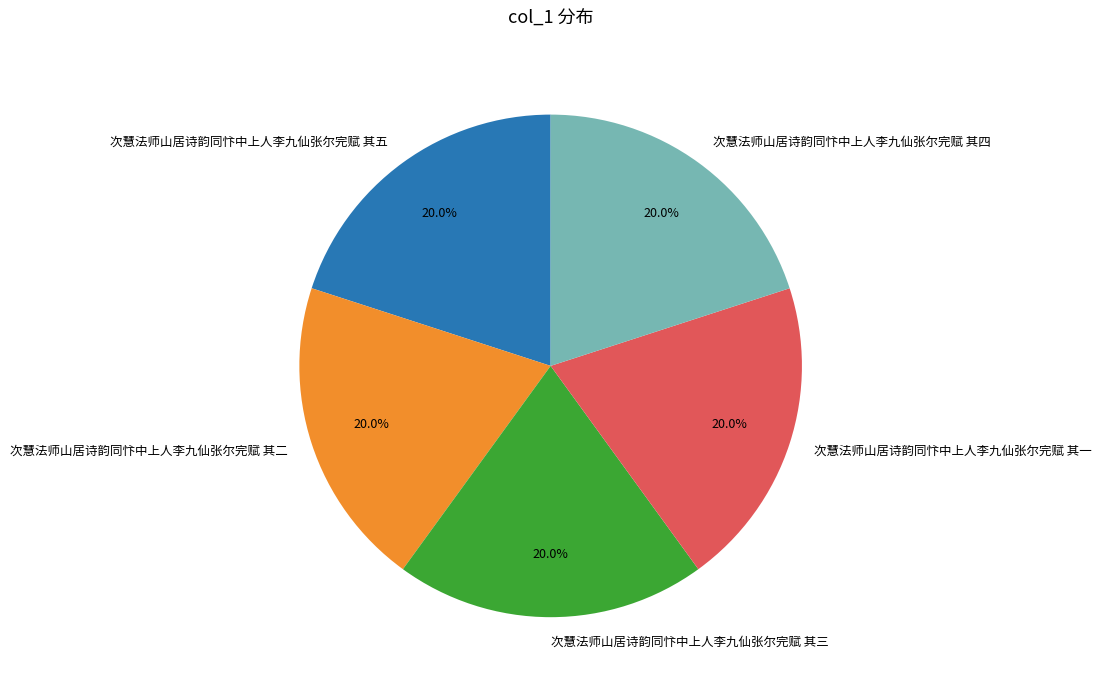

What percentage is the 次慧法师山居诗韵同忭中上人李九仙张尔完赋 其三 slice, to the nearest percent?

20%